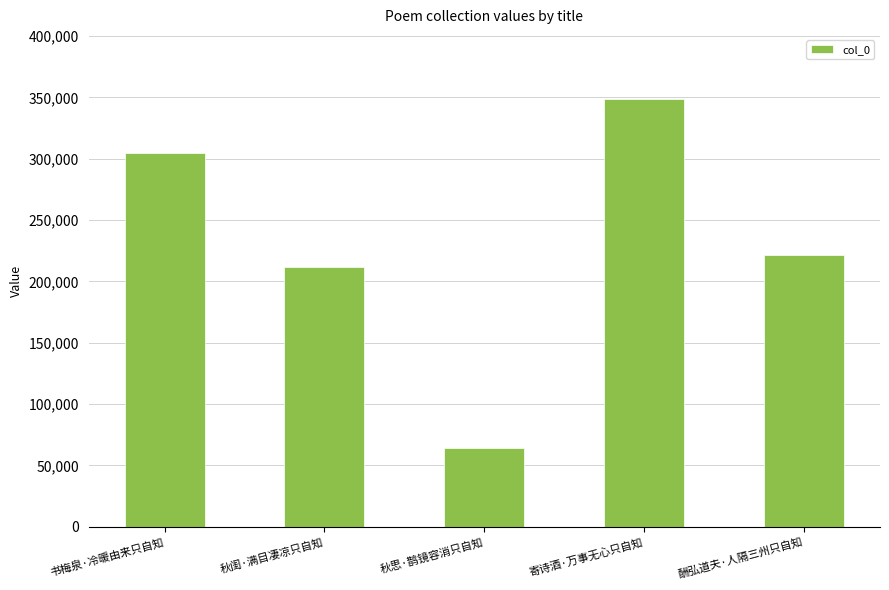

Approximately how many times larger is the value at 寄诗酒·万事无心只自知 compared to 秋闺·满目凄凉只自知?

1.6